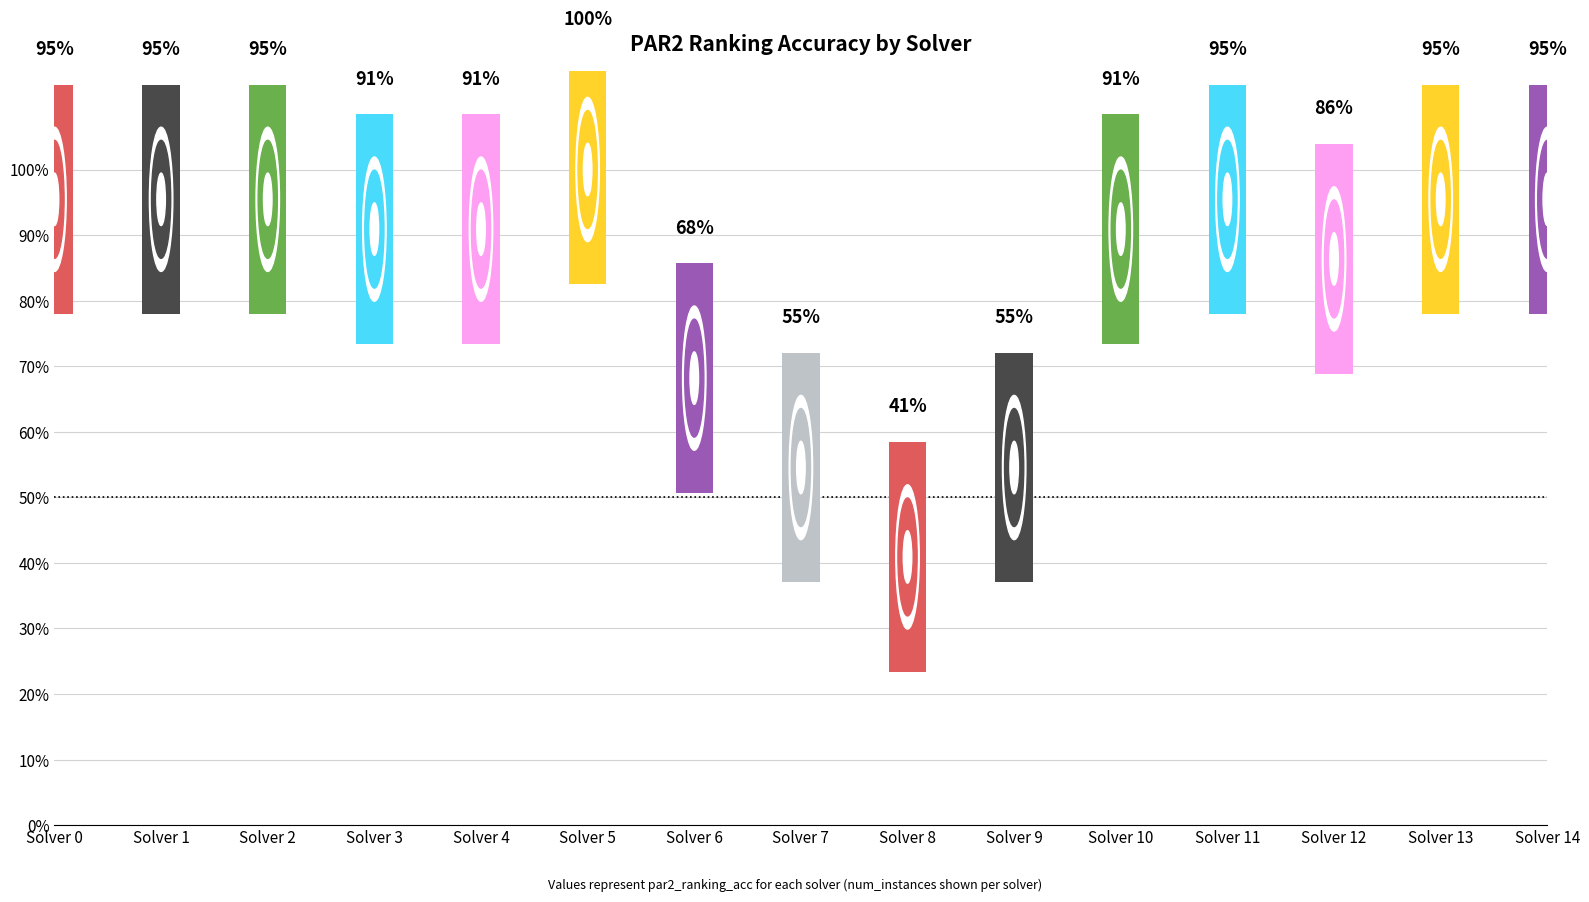

At how many categories does at least one series exceed 281?

8